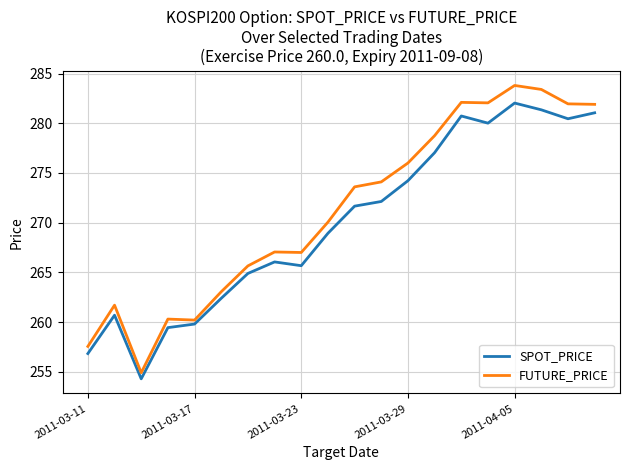

What are all the series names shown in the legend?

SPOT_PRICE, FUTURE_PRICE